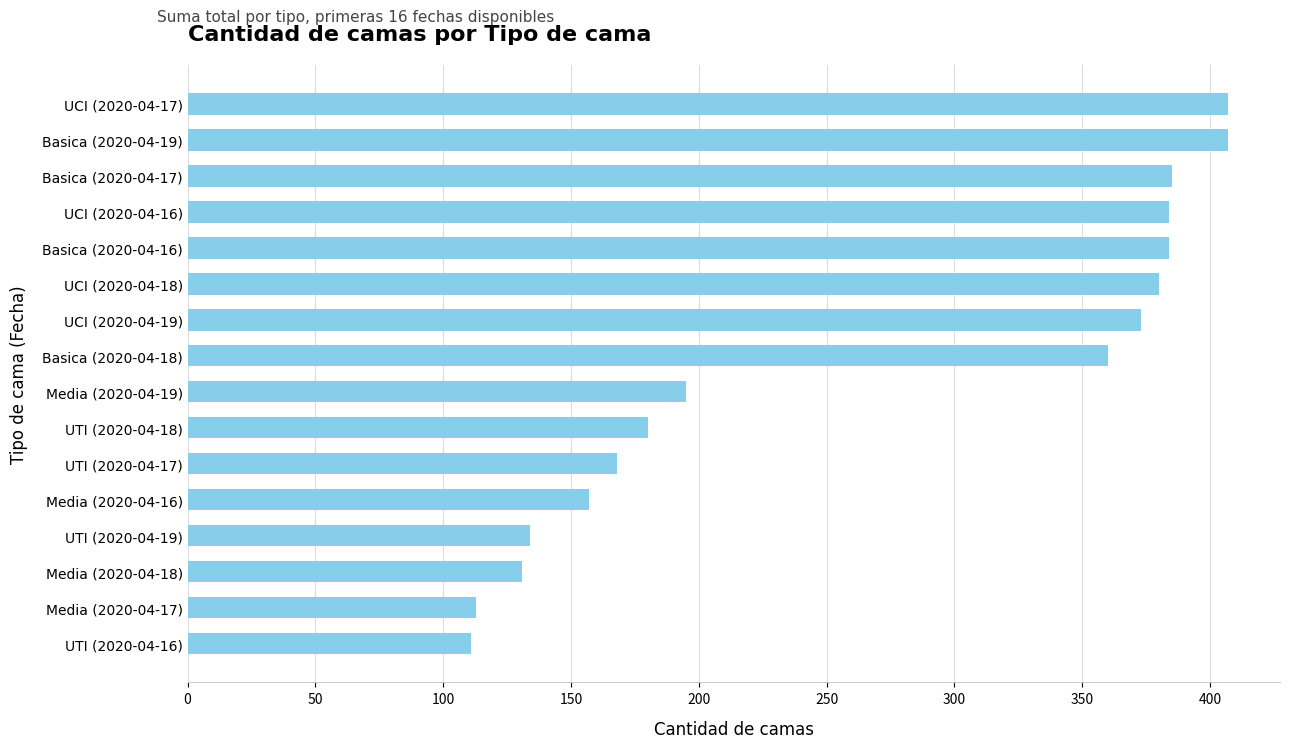

How many bars are there in total?

16